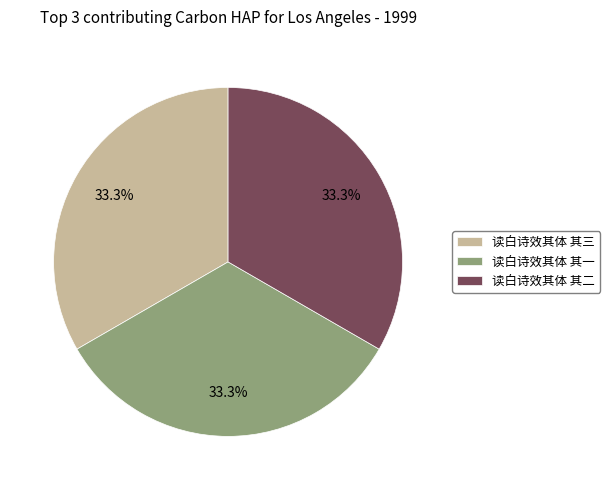

Is there any slice that represents more than half of the pie?

No